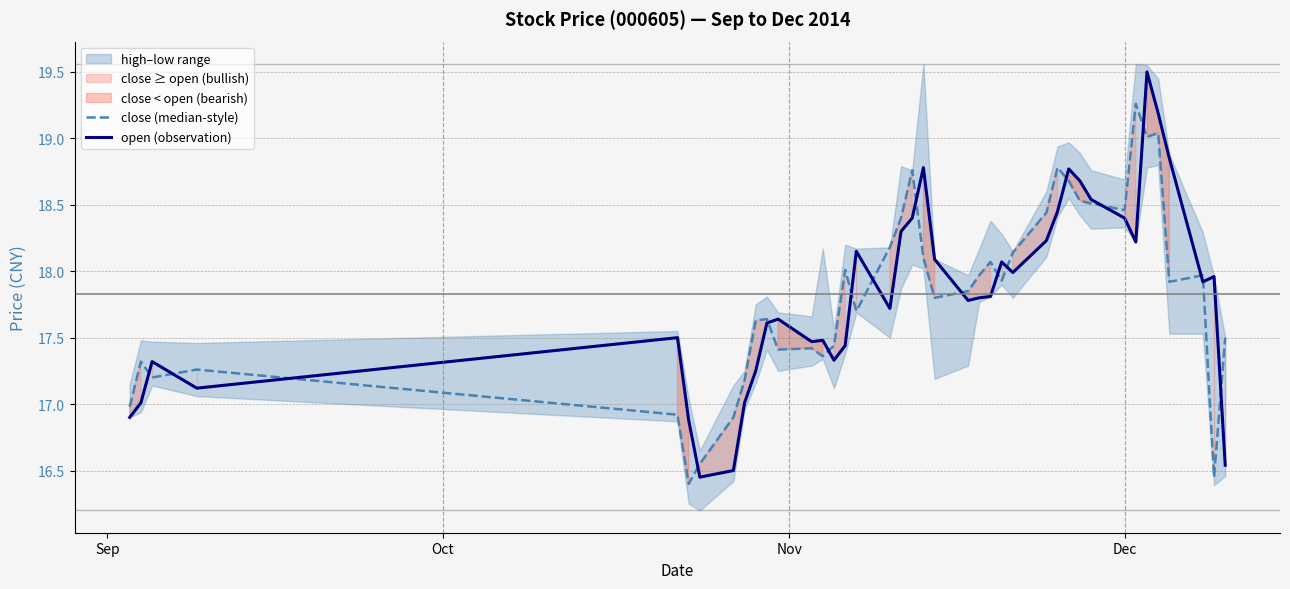

The close (median-style) series shows 30.5 at 23. True or false?

False